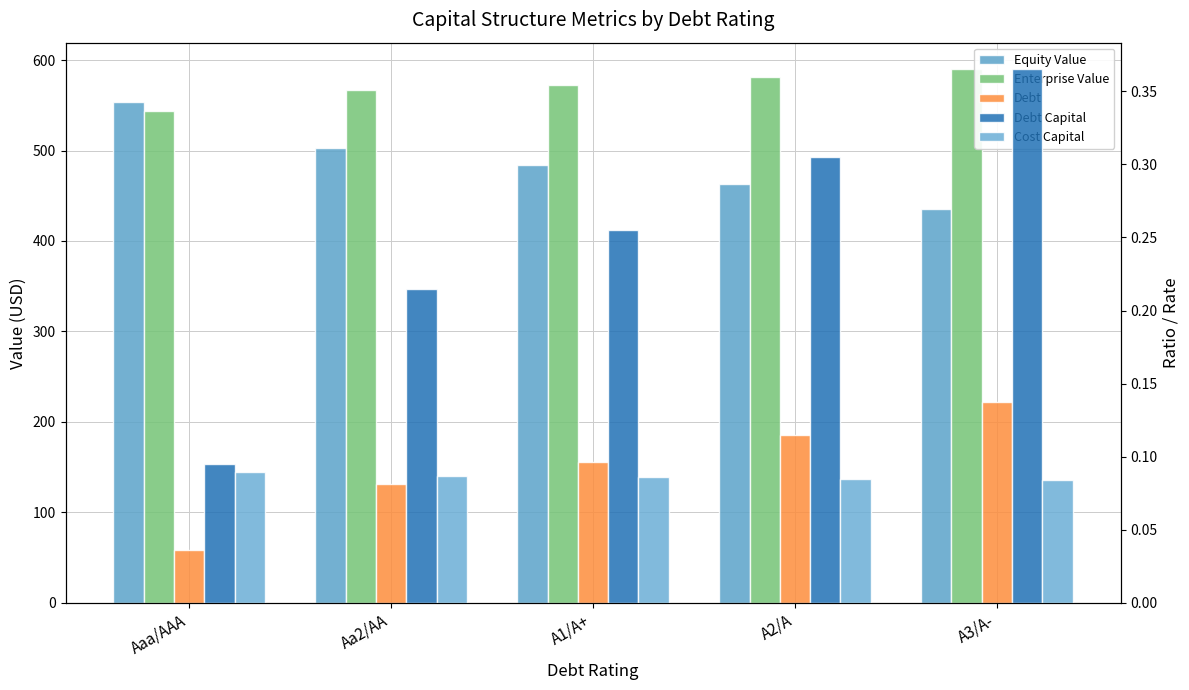

Which label corresponds to the largest value in the chart?

A3/A-